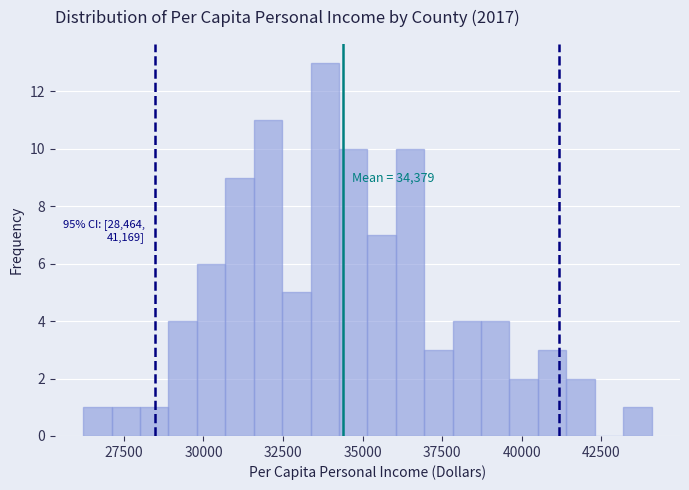

Around what value on the x-axis is the tallest bar? Give the approximate position of its centre, as read against the axis.

34000